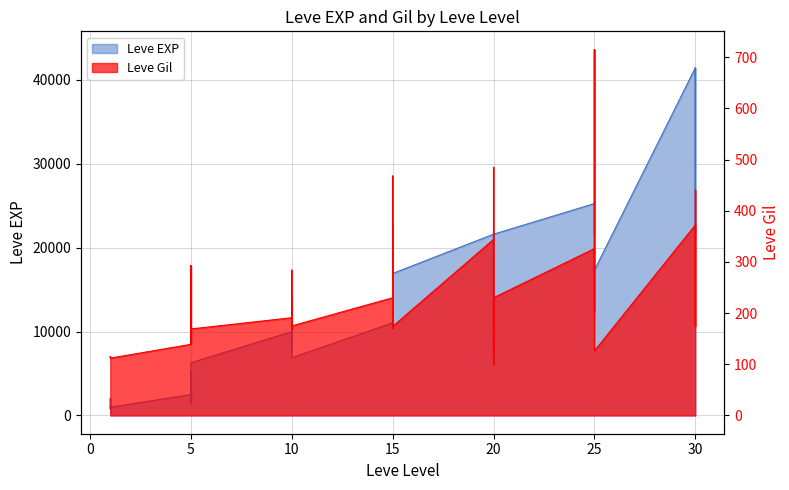

True or false: Leve Gil and Leve EXP cross at least once.

False